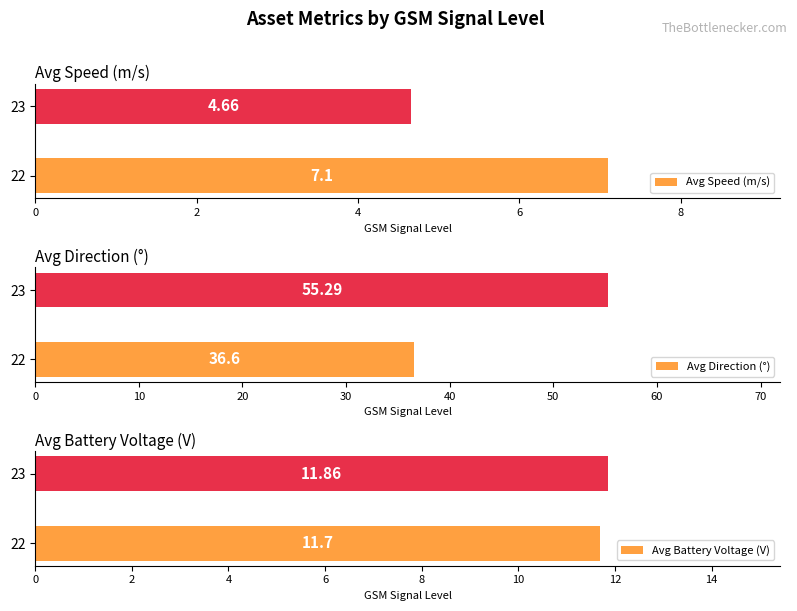

What is the sum of the Avg Direction (°) values at 22 and 23?

91.9